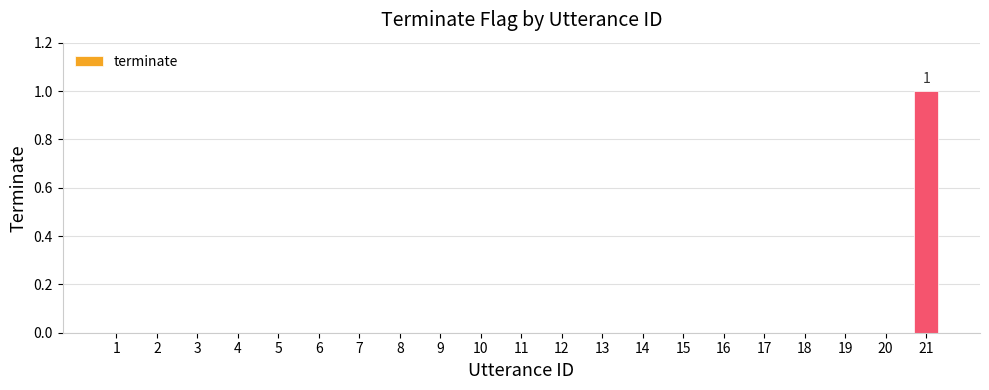

At which category does the chart reach its peak across all series?

21